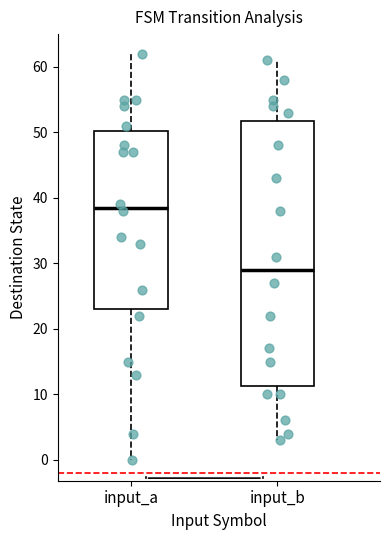

Reading left to right, read every box against the y-axis: the position of its median line, the range the box covers, and the ends of its whiskers. The values are not printed on the chart, so give them approximately, as read against the axis.

input_a: median 39, box 23 to 50, whiskers 0 to 62
input_b: median 29, box 11 to 52, whiskers 3 to 61